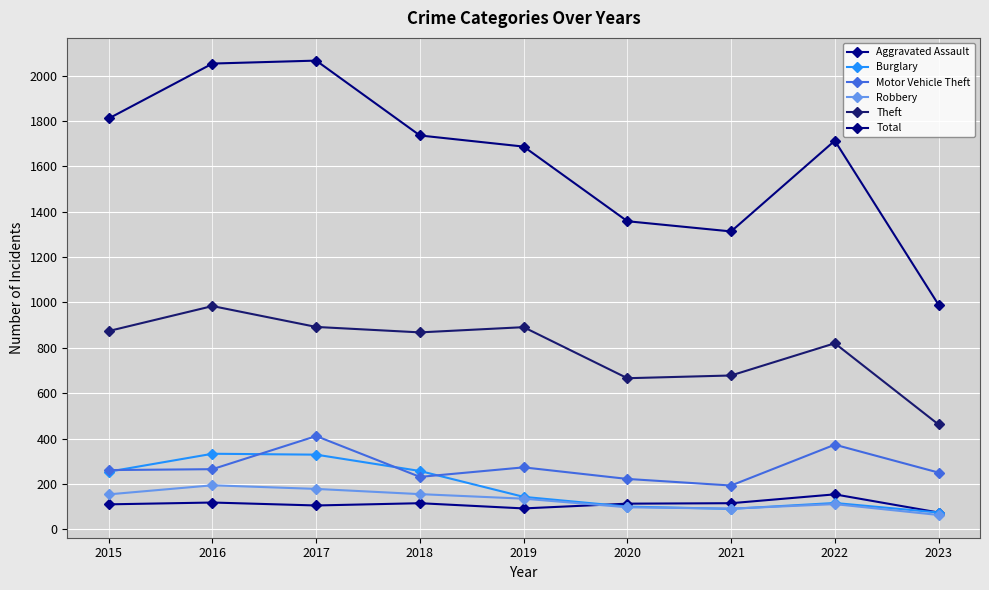

In Motor Vehicle Theft, how many points are lower than both neighbors (excluding endpoints)?

2